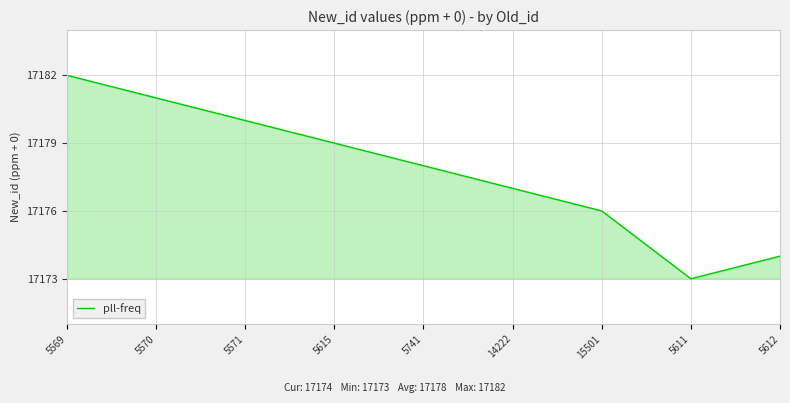

Rank the categories by value from highest to lowest.

5569, 5570, 5571, 5615, 5741, 14222, 15501, 5612, 5611